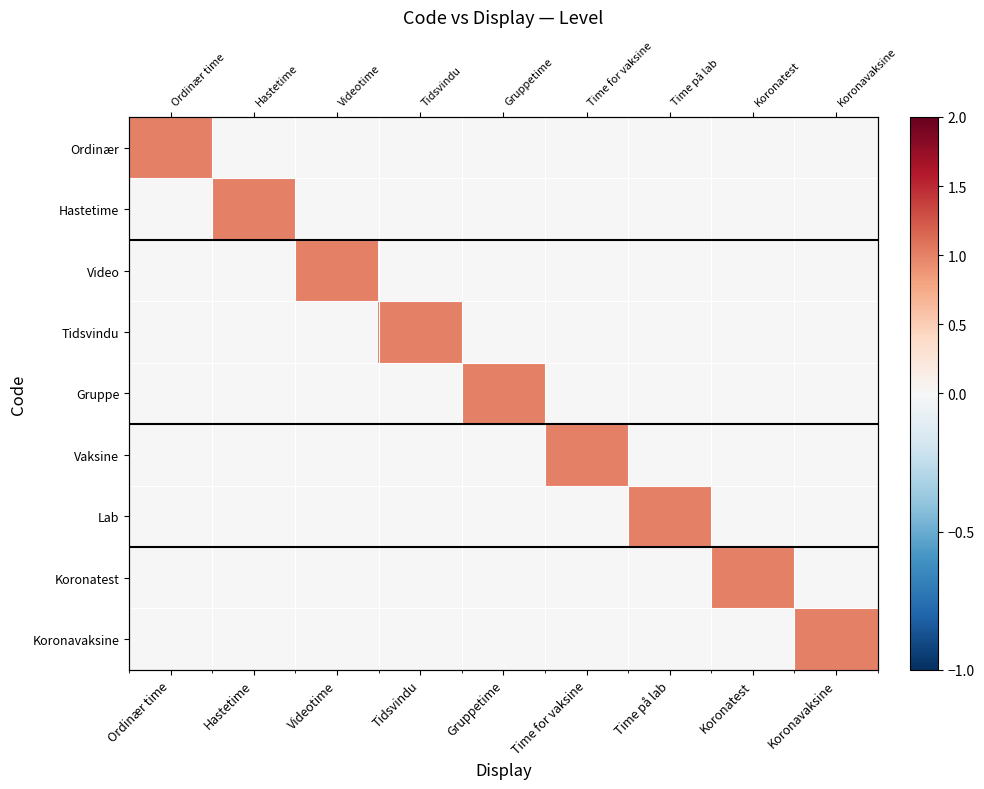

The Video series shows 0 at Tidsvindu. True or false?

True